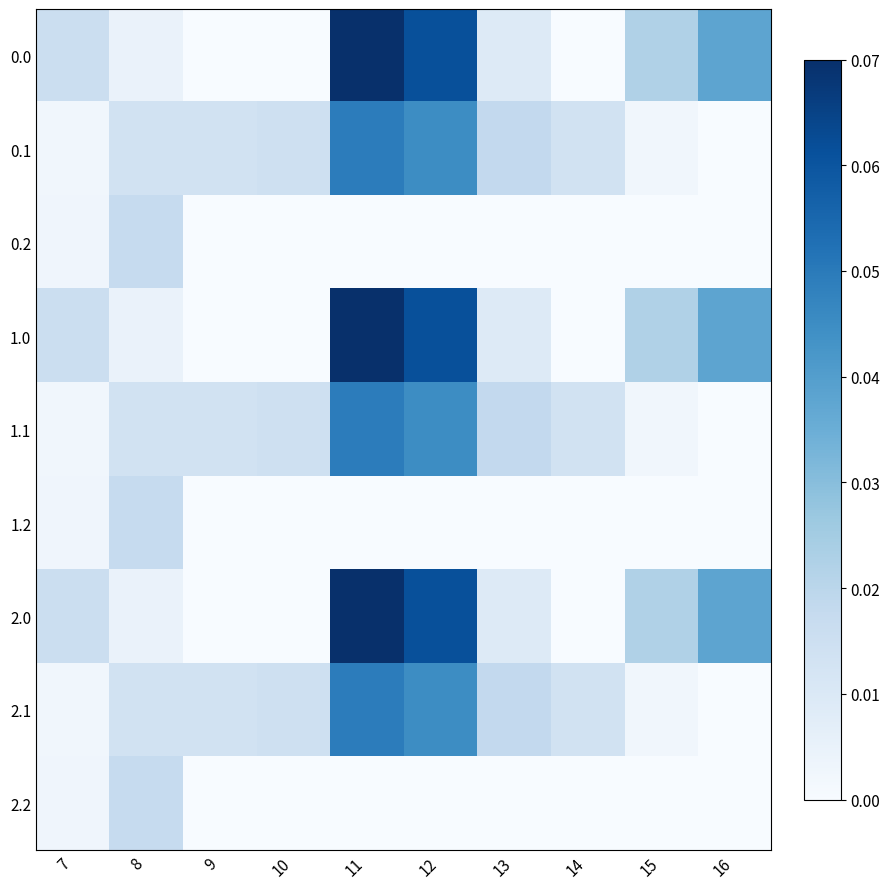

Between 11 and 15, which is larger?

11